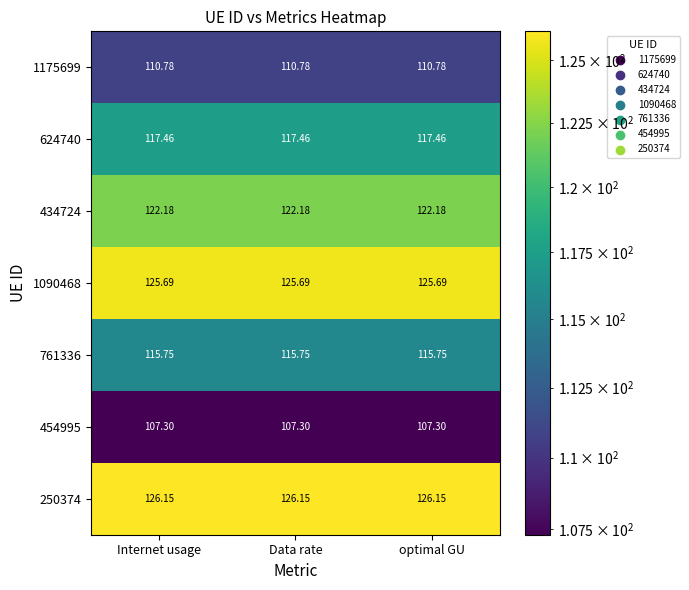

Is the value of 761336 at Internet usage greater than the value of 624740 at Internet usage?

No